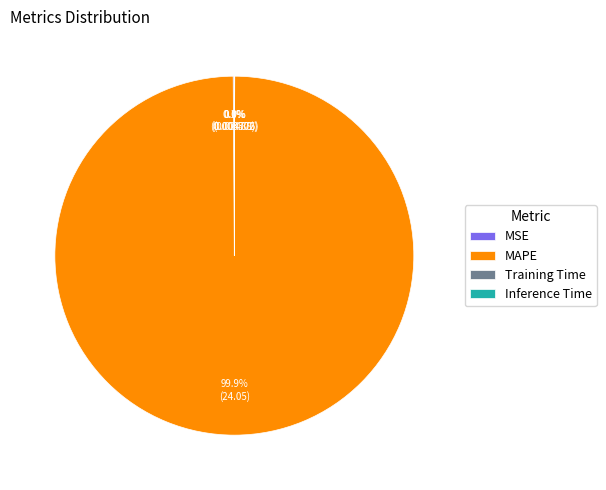

Is there a majority slice in this chart?

Yes